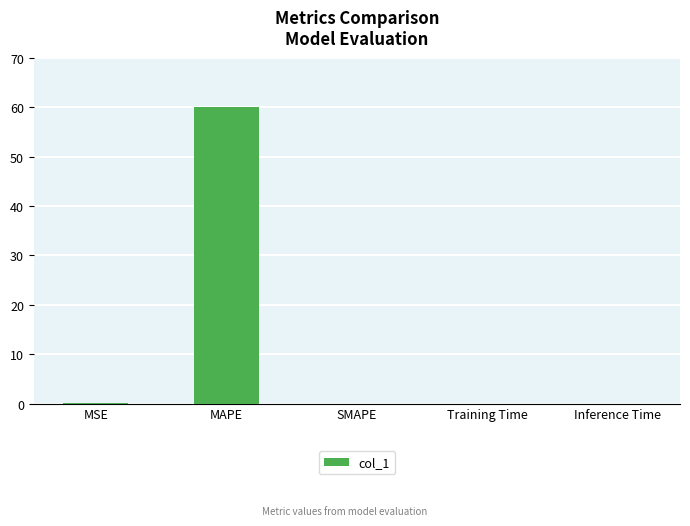

Which label corresponds to the largest value in the chart?

MAPE